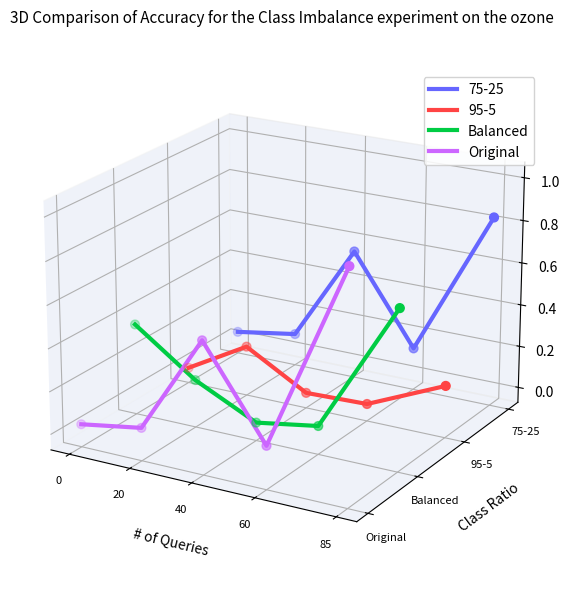

Is the value of Balanced at 60 greater than the value of Original at 0?

No